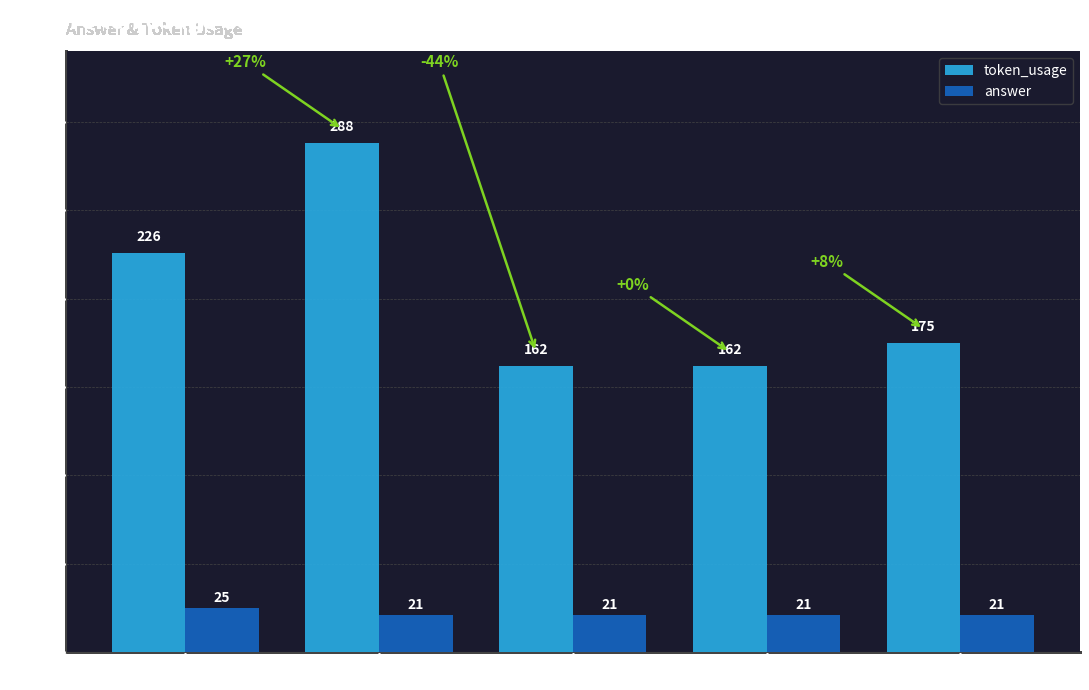

True or false: answer has a value of 37 at Row 3.

False